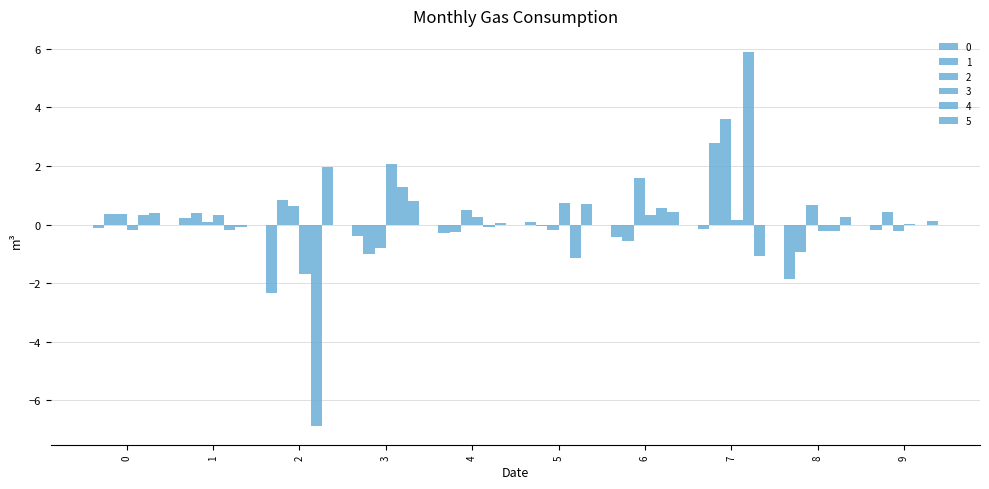

What is the spread (max minus min) of values at 6?

2.2